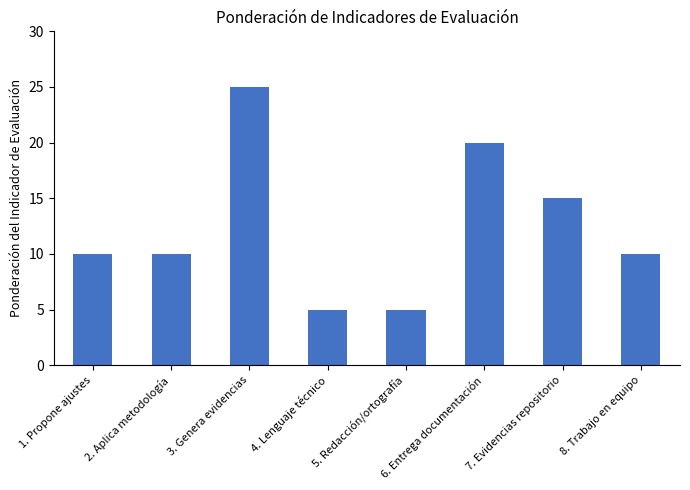

Reading right to left, transcribe all the data shown in this chart.

8. Trabajo en equipo=10	7. Evidencias repositorio=15	6. Entrega documentación=20	5. Redacción/ortografía=5	4. Lenguaje técnico=5	3. Genera evidencias=25	2. Aplica metodología=10	1. Propone ajustes=10